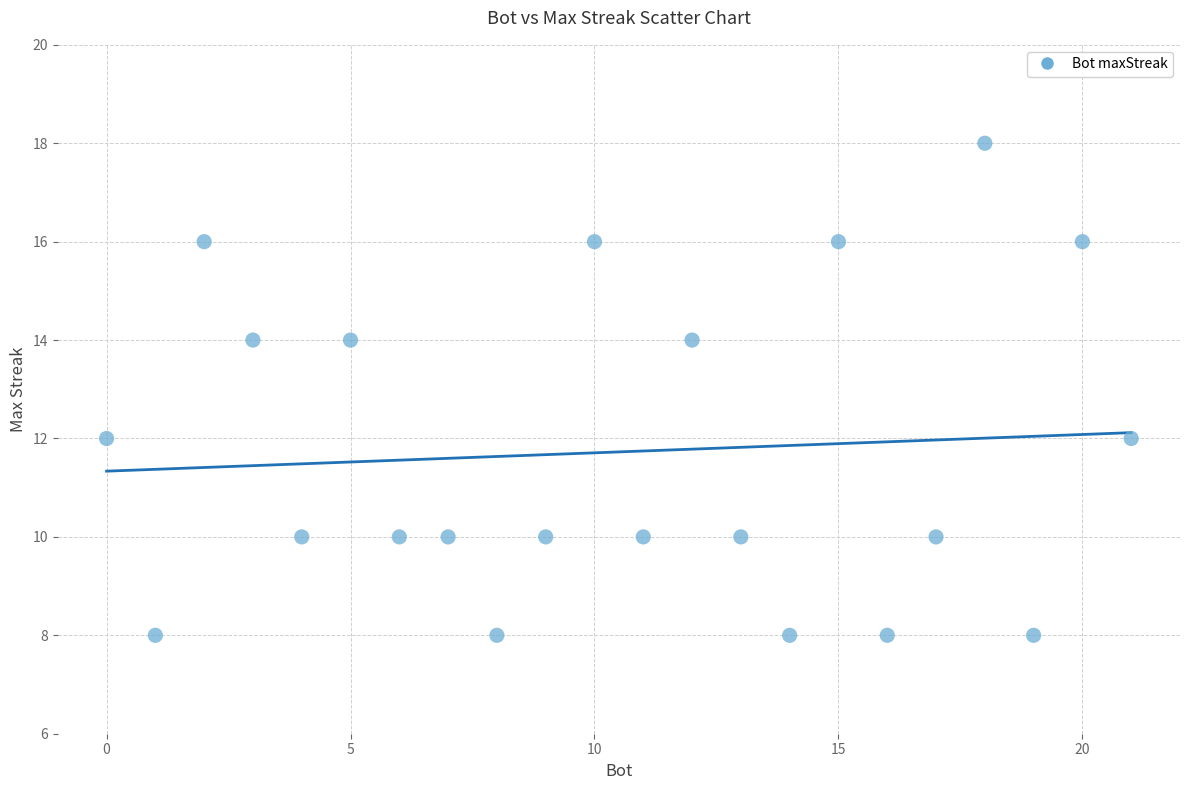

What is the range of Y values (max minus min)?

10